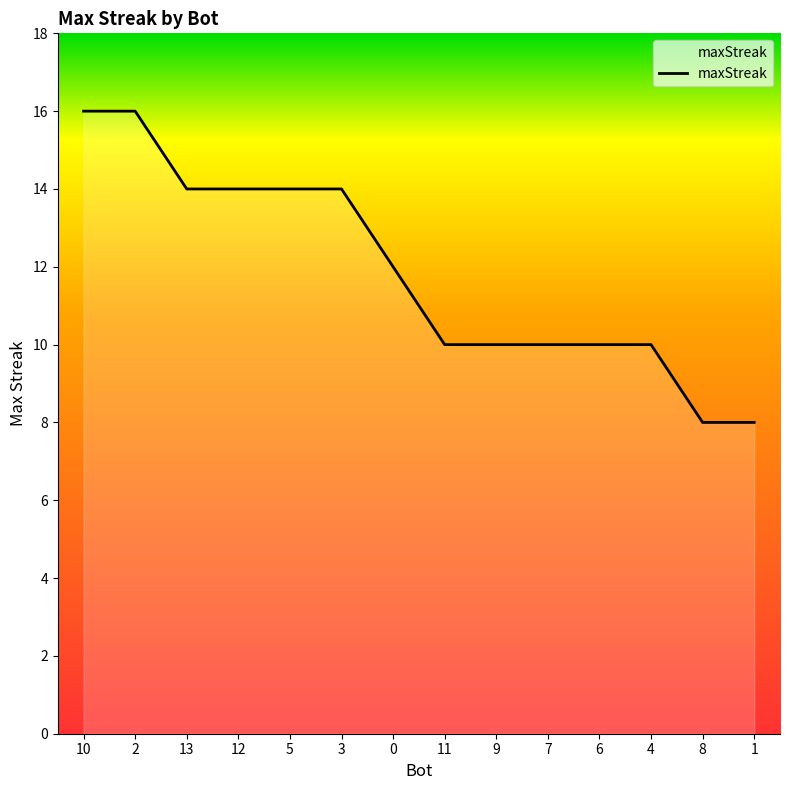

What position from the right is 5?

10